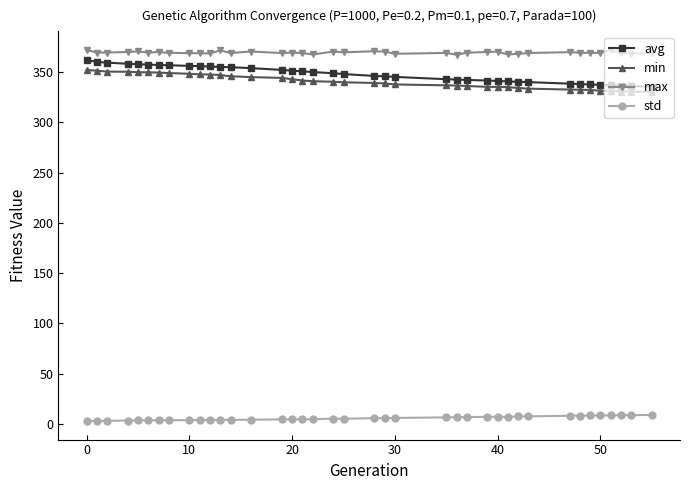

Does the chart have visible grid lines?

No